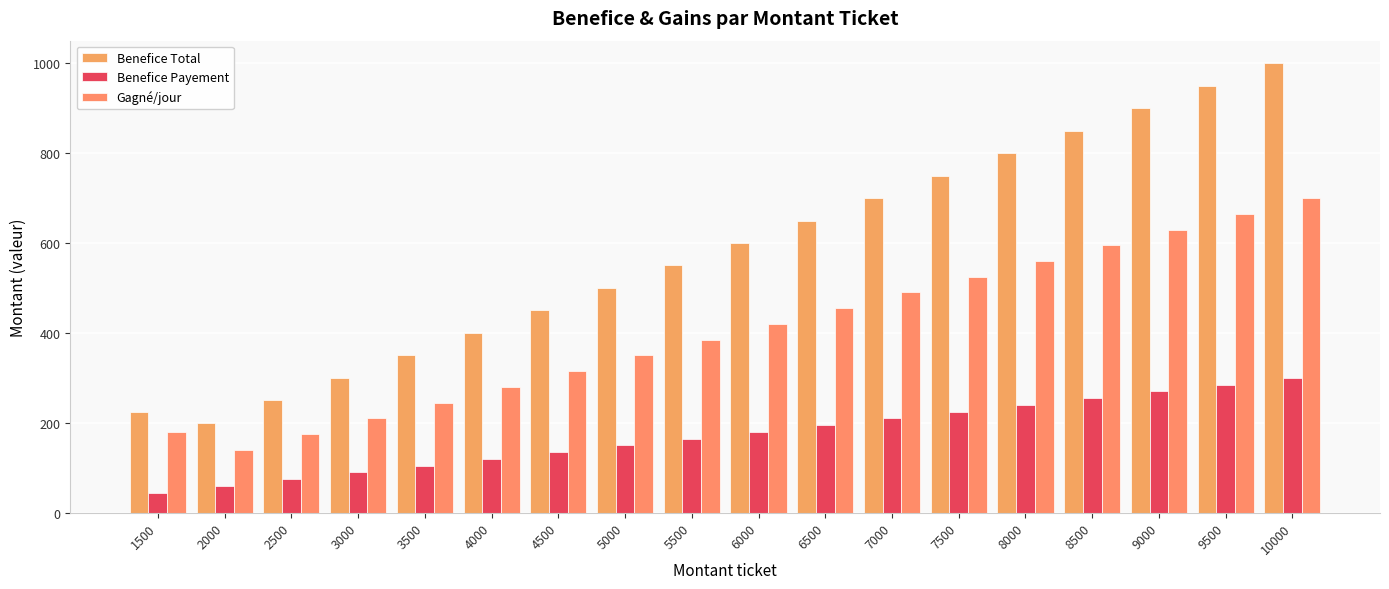

What are all the series names shown in the legend?

Benefice Total, Benefice Payement, Gagné/jour